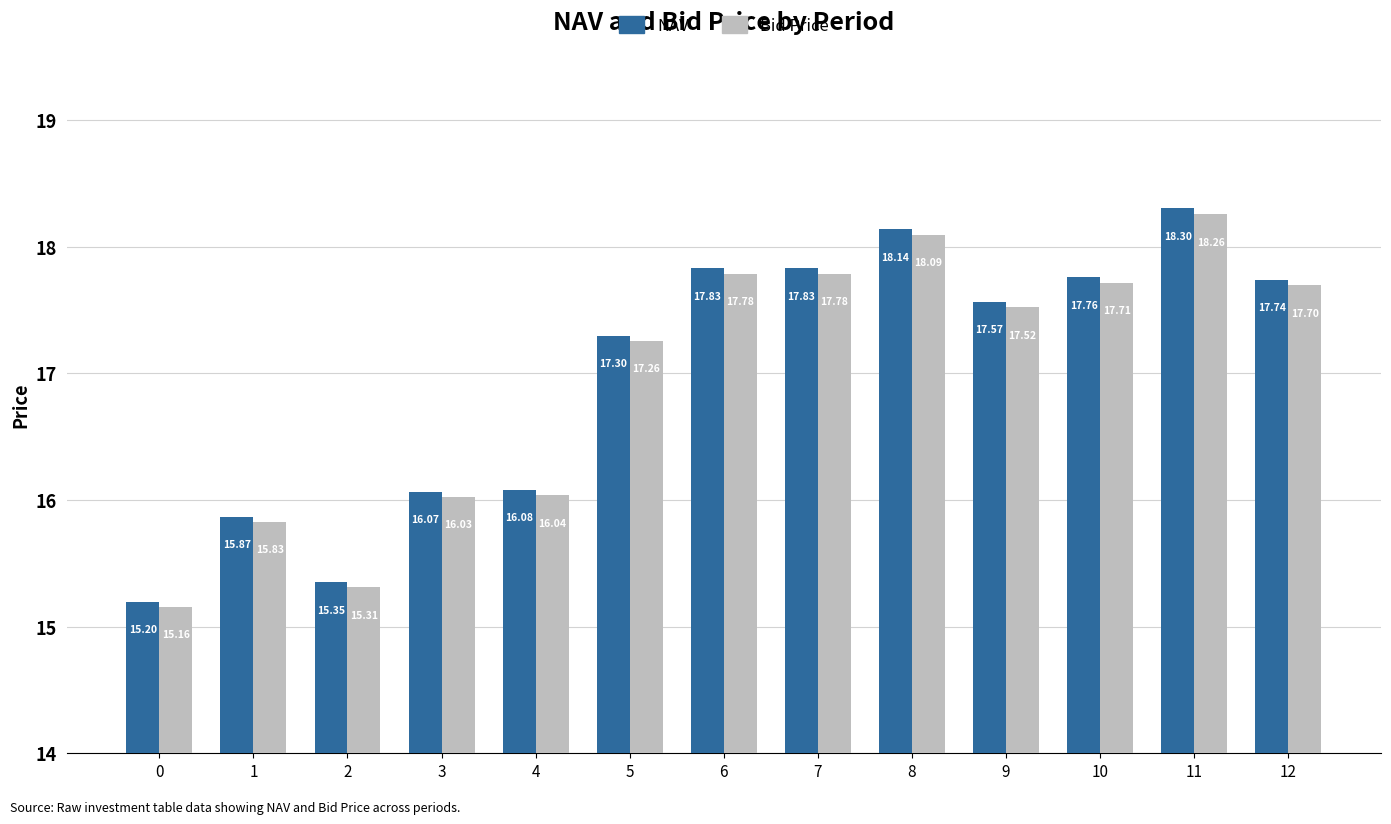

How many values in the NAV series exceed 17?

8